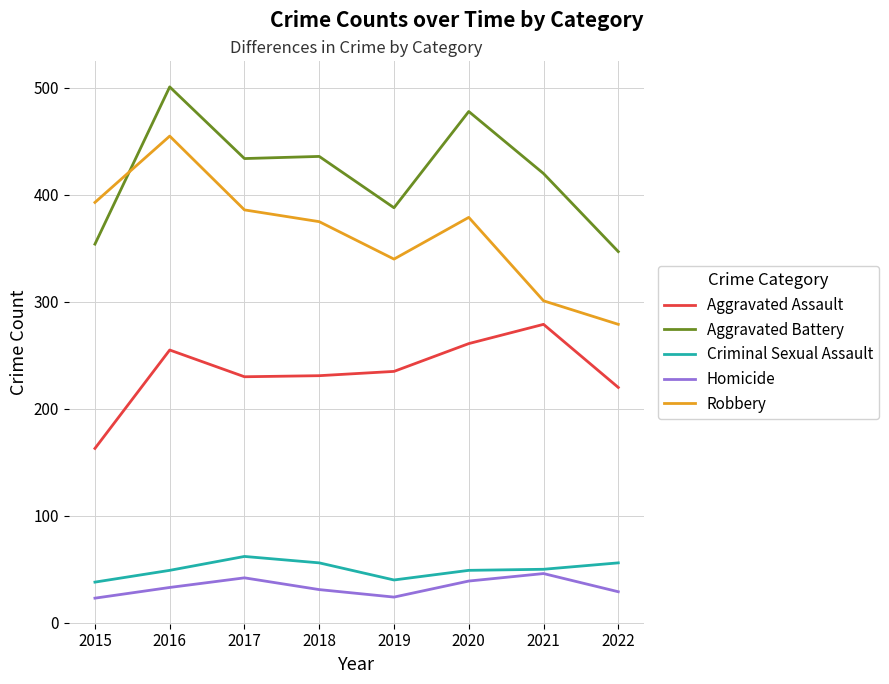

Where is the first local minimum for Robbery?

2019